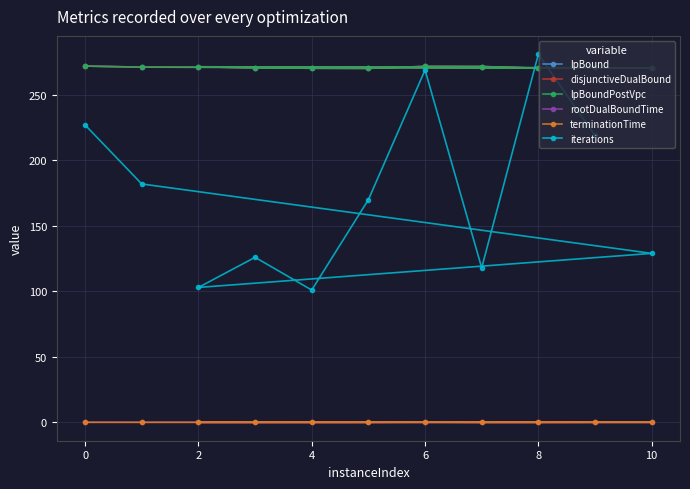

At which category is the sum across all series the highest?

8